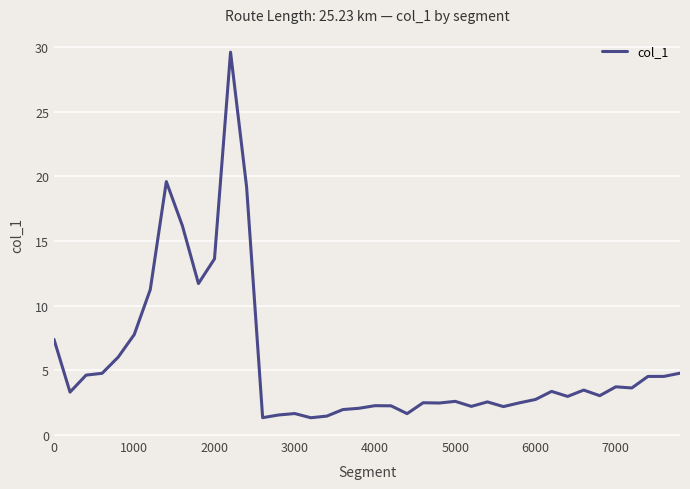

What is the maximum value shown in the chart?

29.6